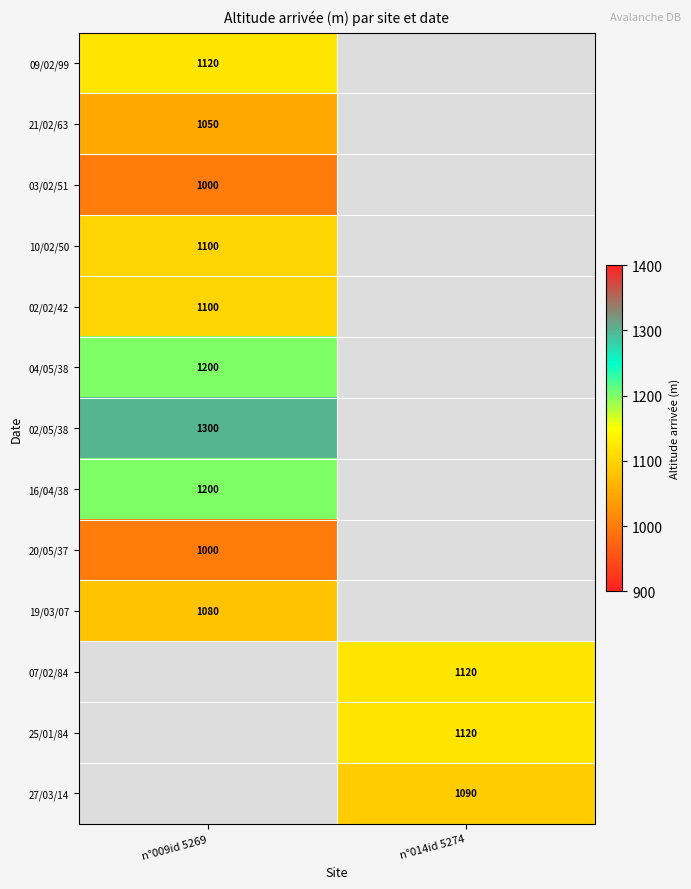

True or false: 25/01/84 has a value of 1120 at n°014id 5274.

True